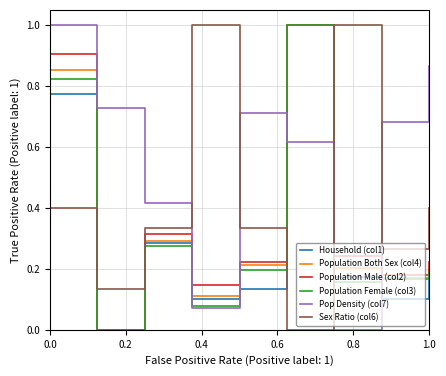

How many values in Sex Ratio (col6) are above zero?

10